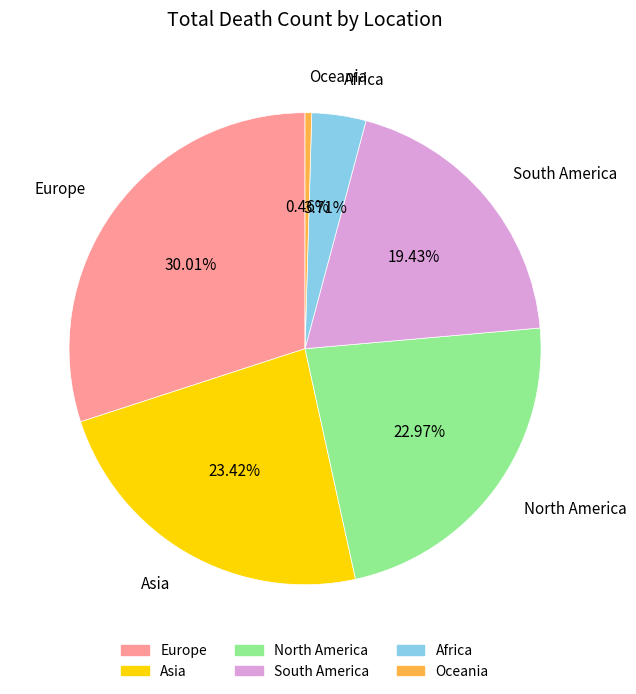

Which category has the smallest portion of the pie?

Oceania